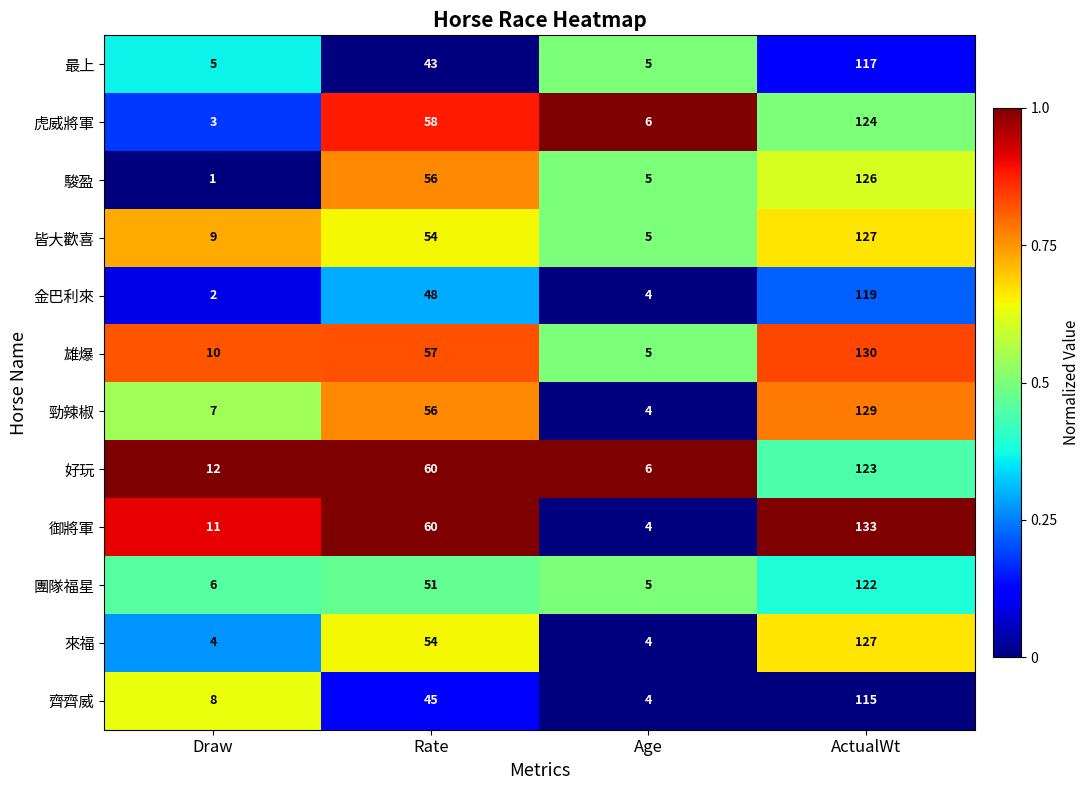

What is the sum of all 齊齊威 values?

172